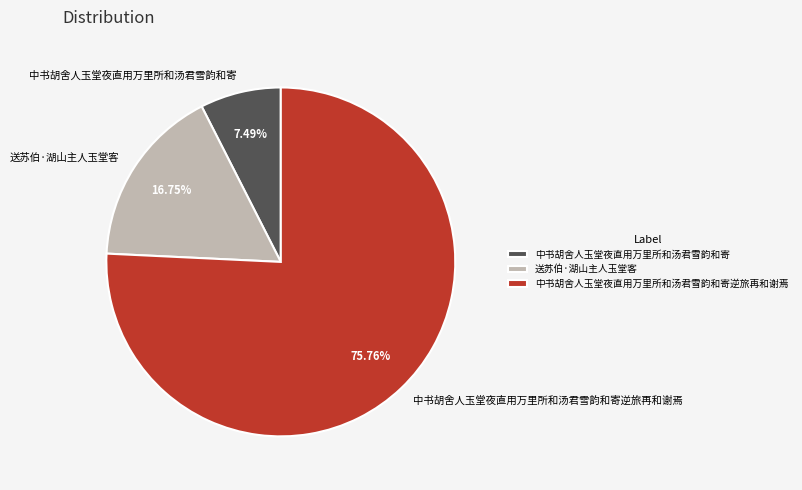

How many segments does this pie chart have?

3